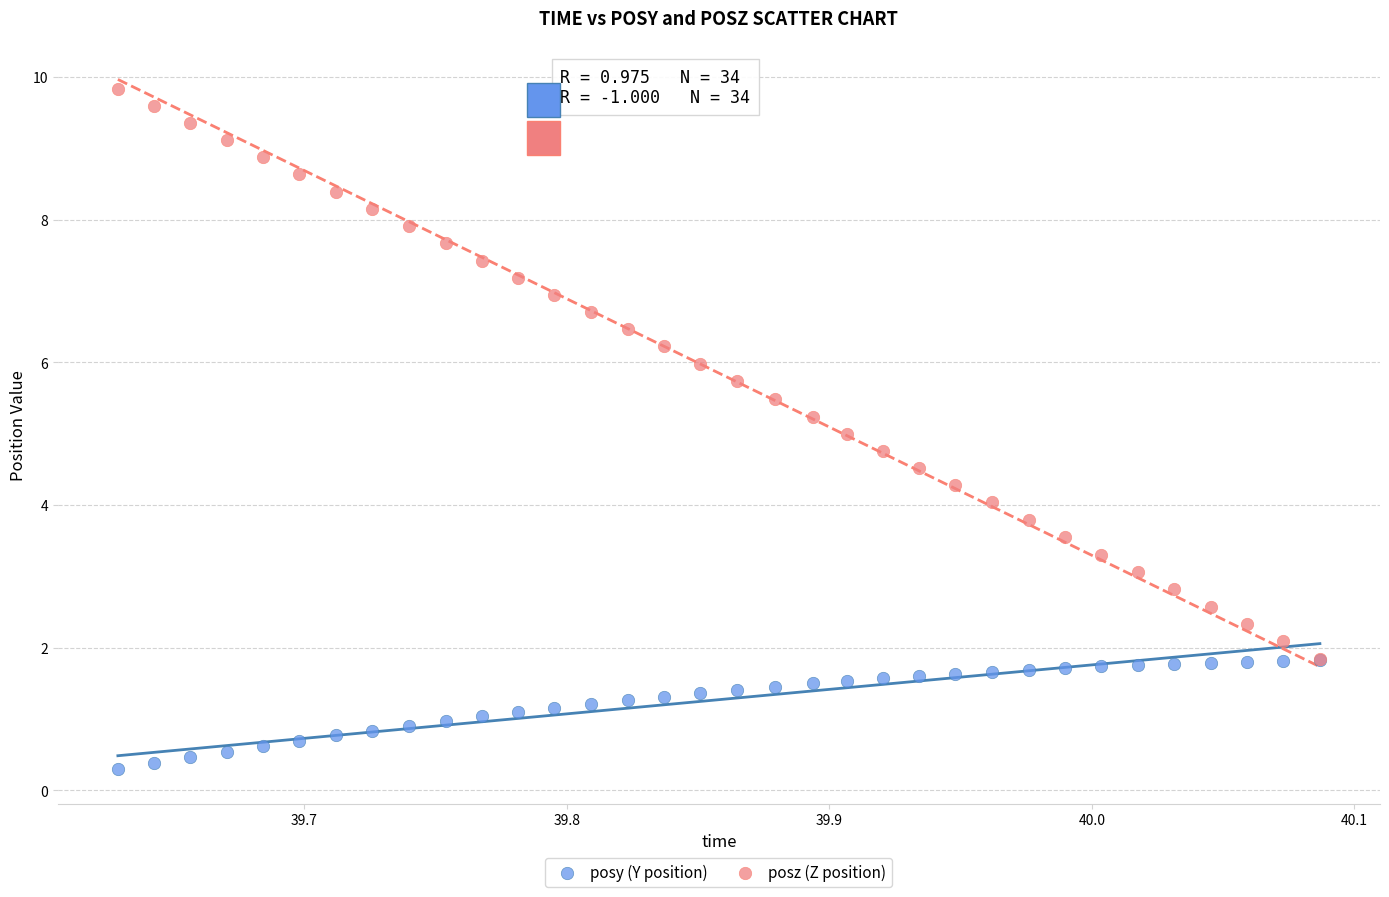

Which series reaches the maximum Y coordinate?

posz (Z position)